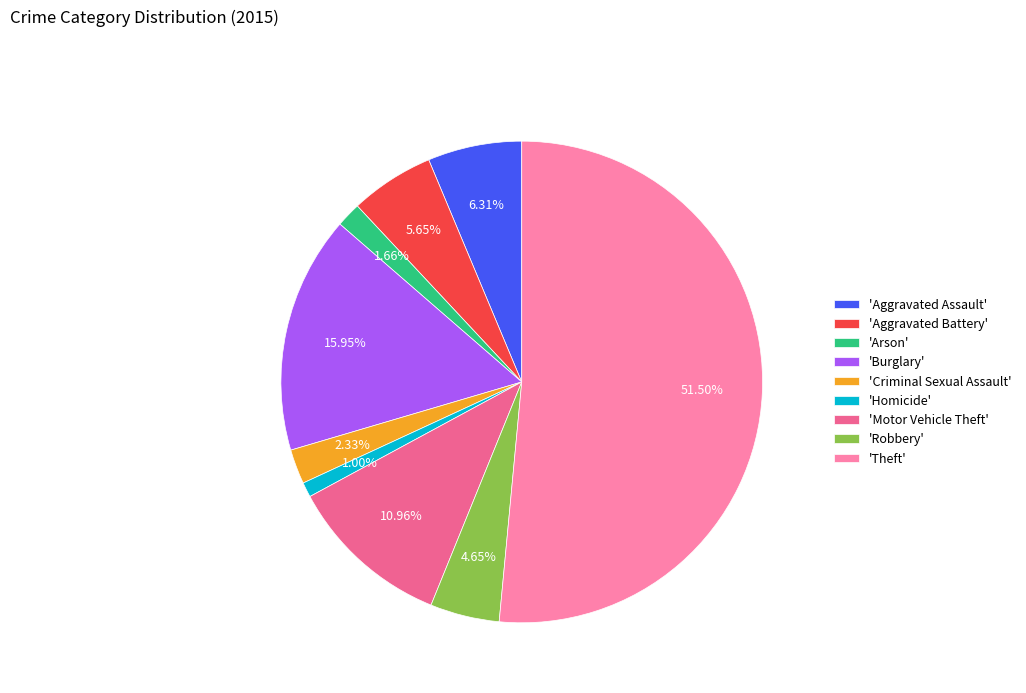

Between 'Homicide' and 'Criminal Sexual Assault', which is larger?

'Criminal Sexual Assault'